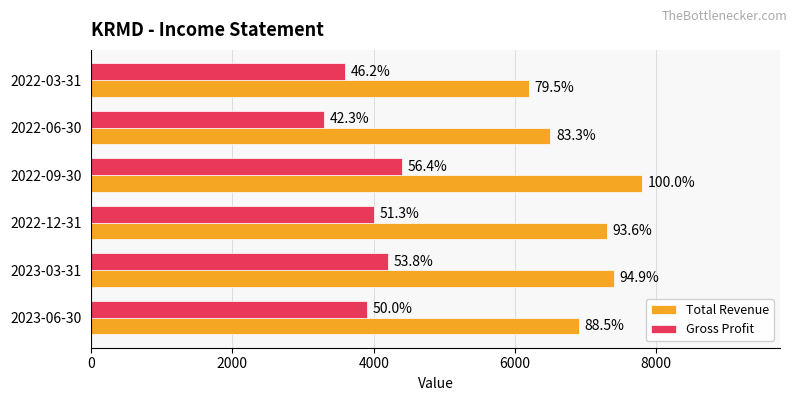

What are all the series names shown in the legend?

Total Revenue, Gross Profit